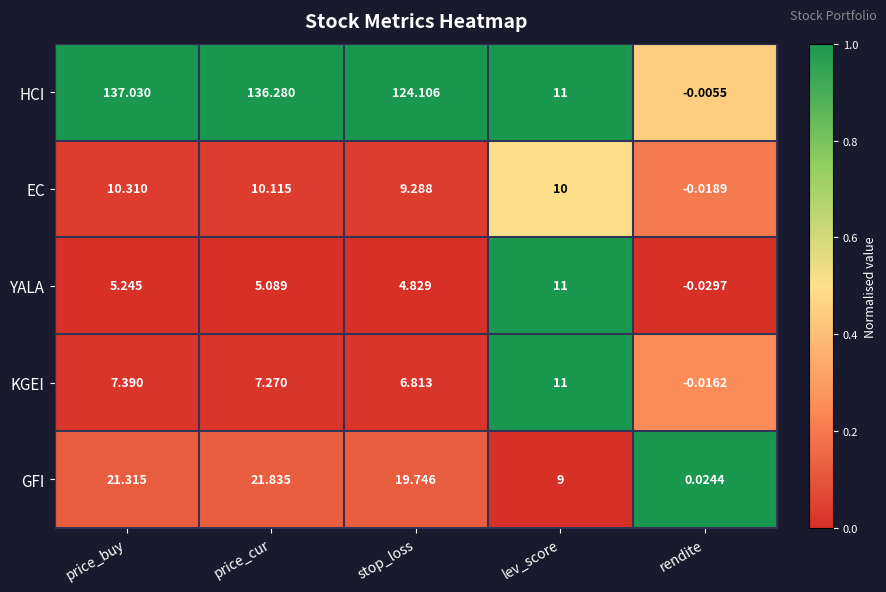

Rank the series at rendite from highest to lowest value.

GFI, HCI, KGEI, EC, YALA